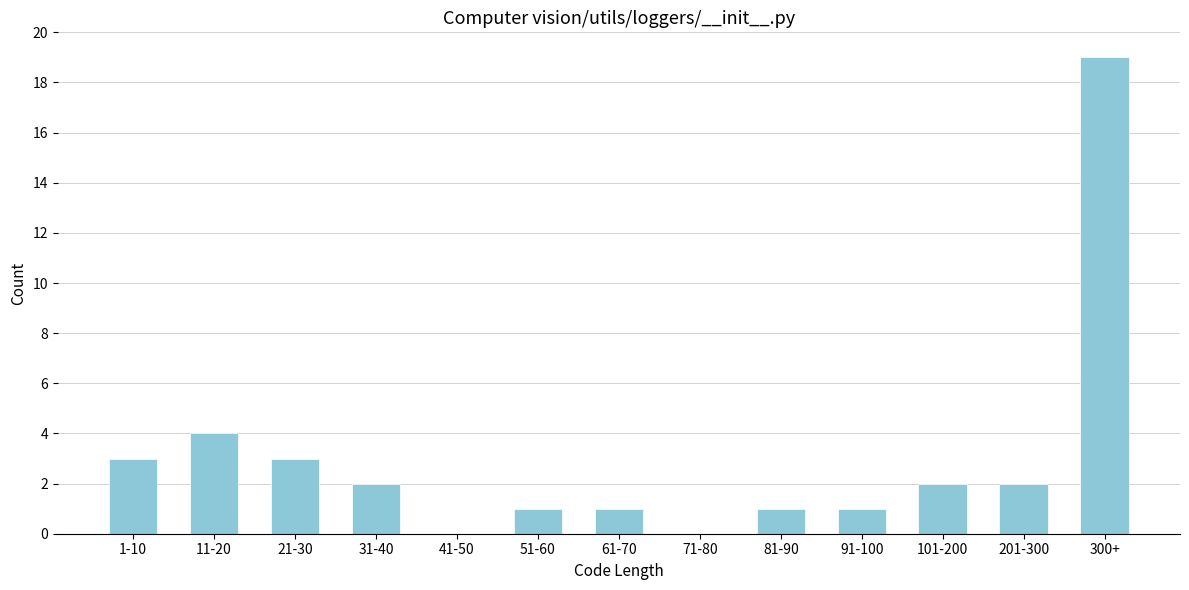

Reading right to left, extract all data points from this chart.

300+=19	201-300=2	101-200=2	91-100=1	81-90=1	71-80=0	61-70=1	51-60=1	41-50=0	31-40=2	21-30=3	11-20=4	1-10=3